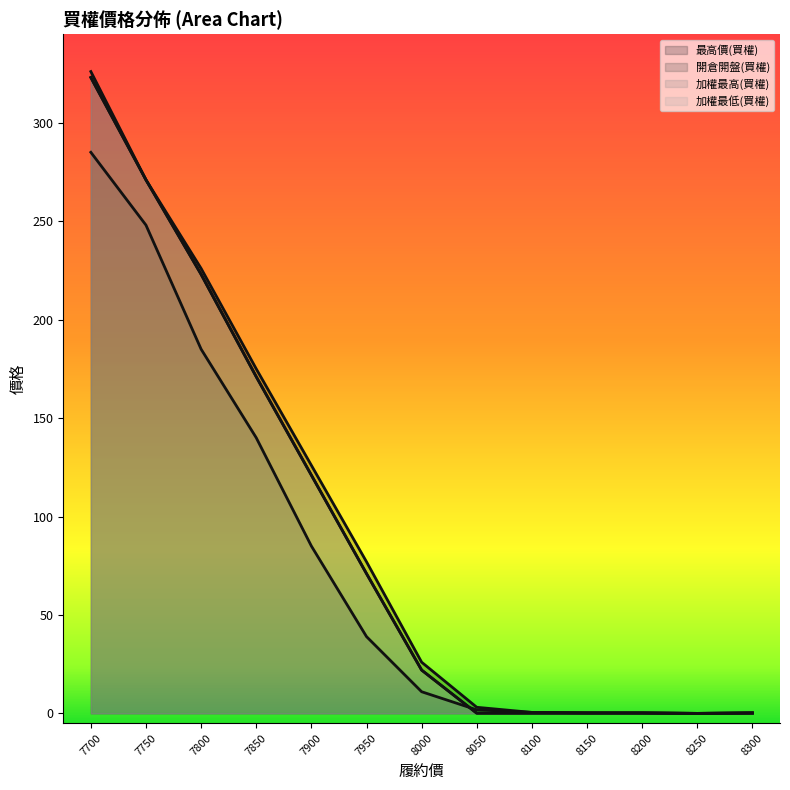

Reading left to right, what are all the values shown in this chart?

最高價(買權): 7700=326.0	7750=271.0	7800=226.0	7850=175.0	7900=126.0	7950=77.0	8000=26.0	8050=3.1	8100=0.5	8150=0.3	8200=0.3	8250=0.0	8300=0.3
開倉開盤(買權): 7700=285.0	7750=248.0	7800=185.0	7850=140.0	7900=85.0	7950=39.0	8000=11.0	8050=1.8	8100=0.5	8150=0.3	8200=0.1	8250=0.0	8300=0.3
加權最低(買權): 7700=323.0	7750=271.0	7800=223.0	7850=171.0	7900=121.0	7950=71.0	8000=22.0	8050=0.1	8100=0.1	8150=0.1	8200=0.2	8250=0.0	8300=0.1
加權最高(買權): 7700=323.0	7750=271.0	7800=223.0	7850=171.0	7900=121.0	7950=71.0	8000=22.0	8050=0.1	8100=0.1	8150=0.1	8200=0.2	8250=0.0	8300=0.1